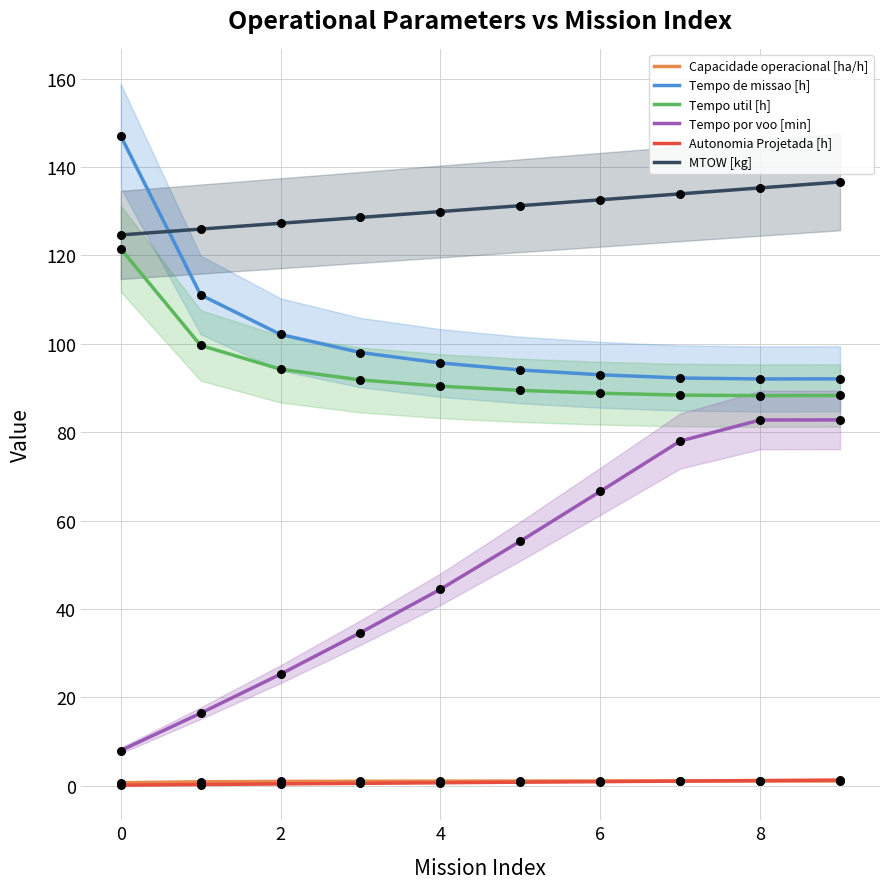

At how many categories does at least one series exceed 31?

10